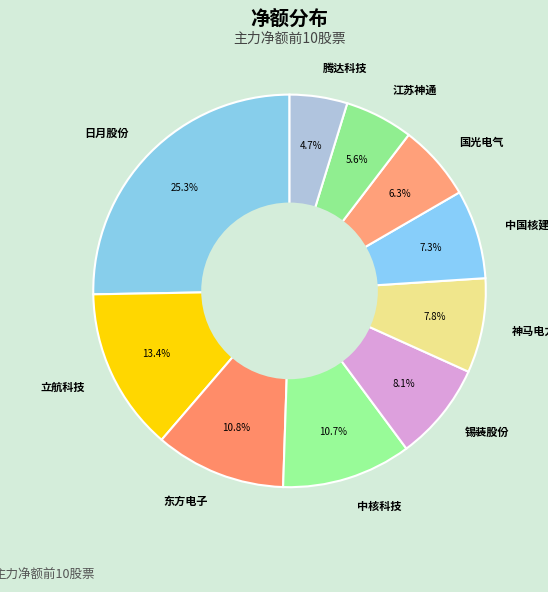

Which has a higher value, 东方电子 or 神马电力?

东方电子